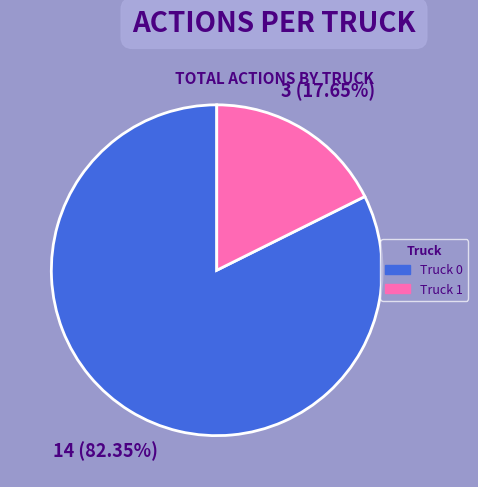

To the nearest percent, what percentage of the pie is Truck 1?

18%